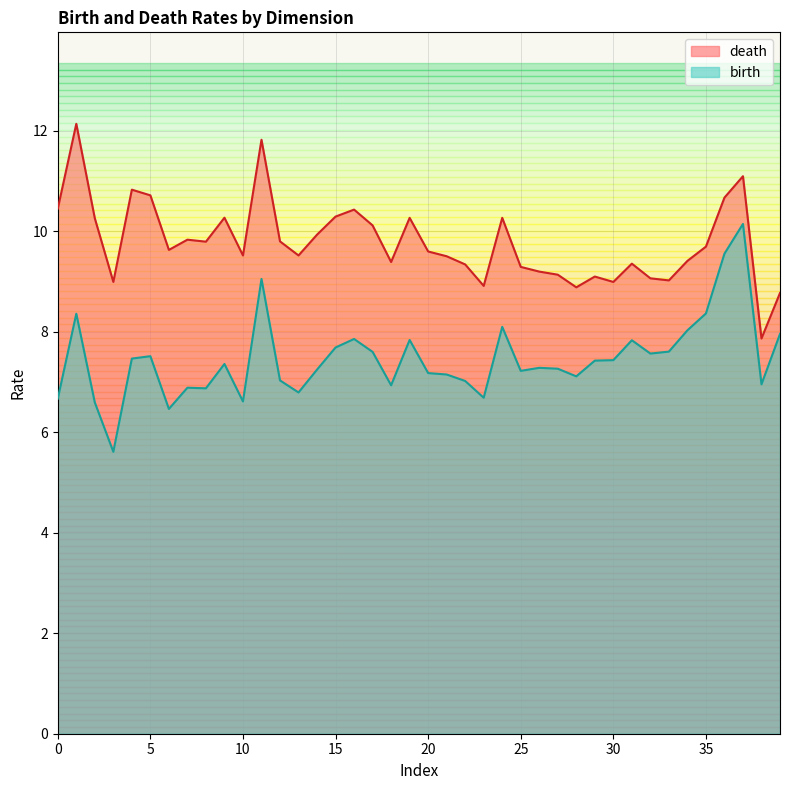

Which series has the largest range (max minus min)?

birth